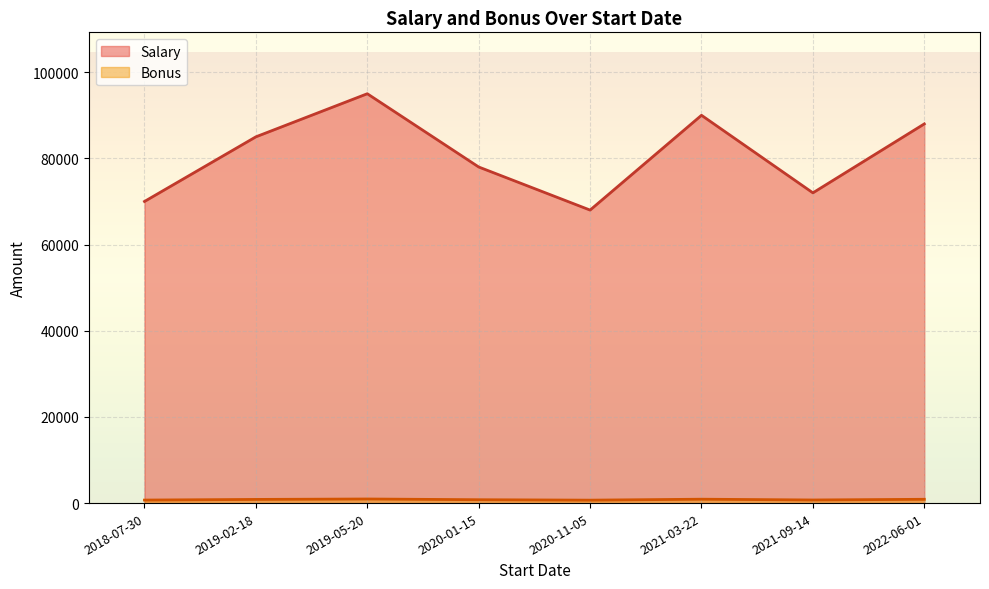

Between 2019-05-20 and 2022-06-01, which series saw the biggest shift?

Salary